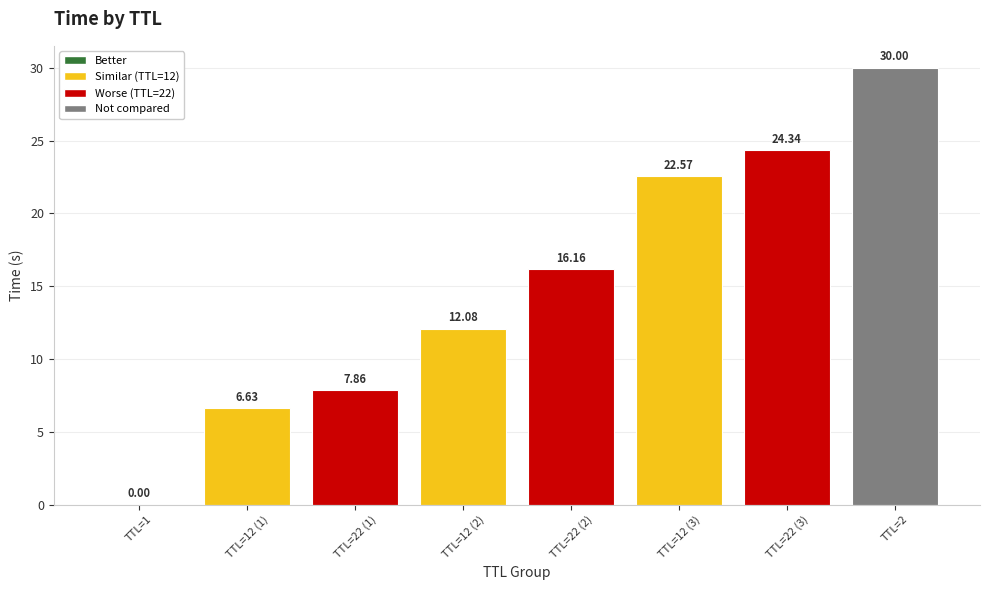

What is the change in value from TTL=22 (2) to TTL=2?

+13.8